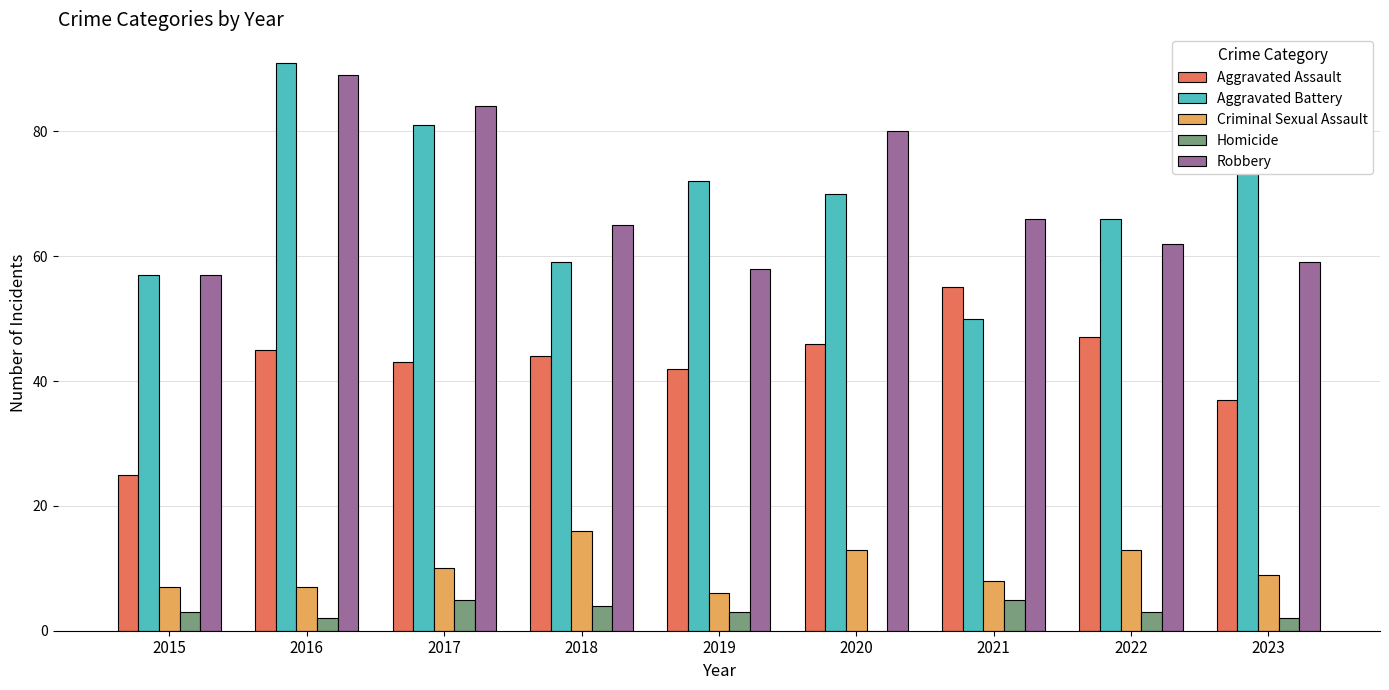

Which series has the largest range (max minus min)?

Aggravated Battery